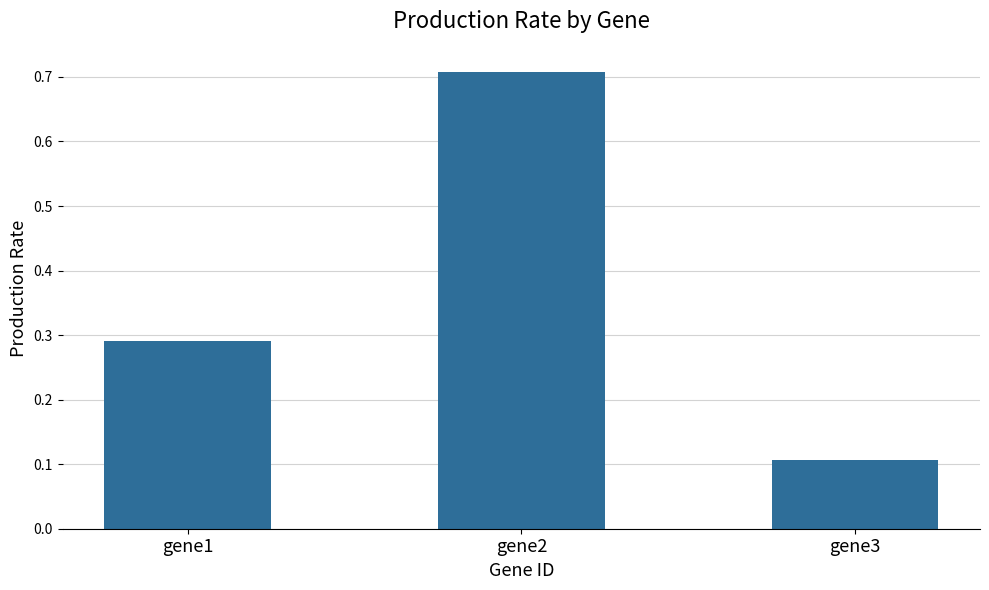

What is the sum of all values?

1.1